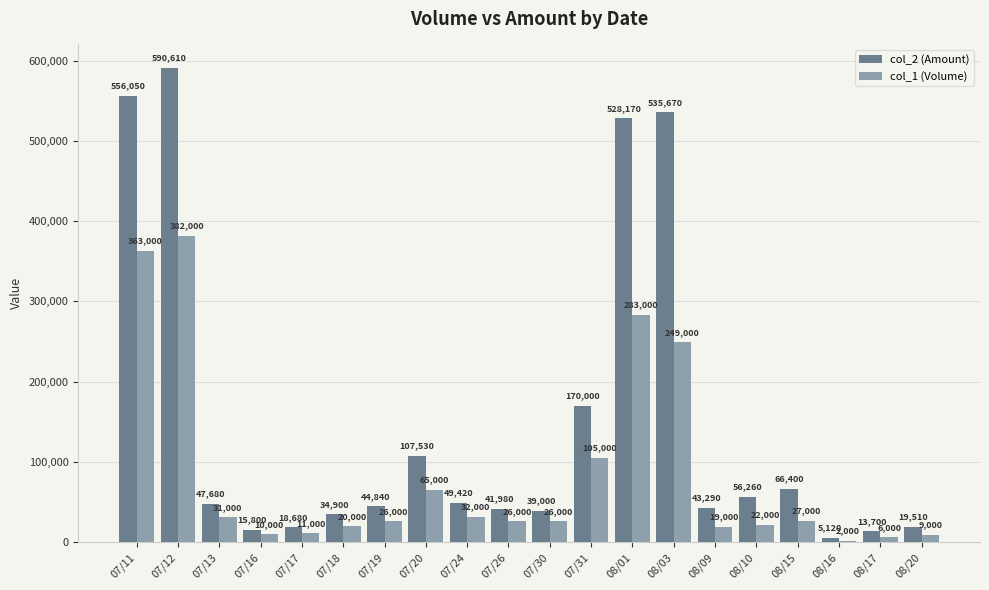

Reading right to left, extract all data points from this chart.

col_2 (Amount): 19510	13700	5120	66400	56260	43290	535670	528170	170000	39000	41980	49420	107530	44840	34900	18680	15800	47680	590610	556050
col_1 (Volume): 9000	6000	2000	27000	22000	19000	249000	283000	105000	26000	26000	32000	65000	26000	20000	11000	10000	31000	382000	363000